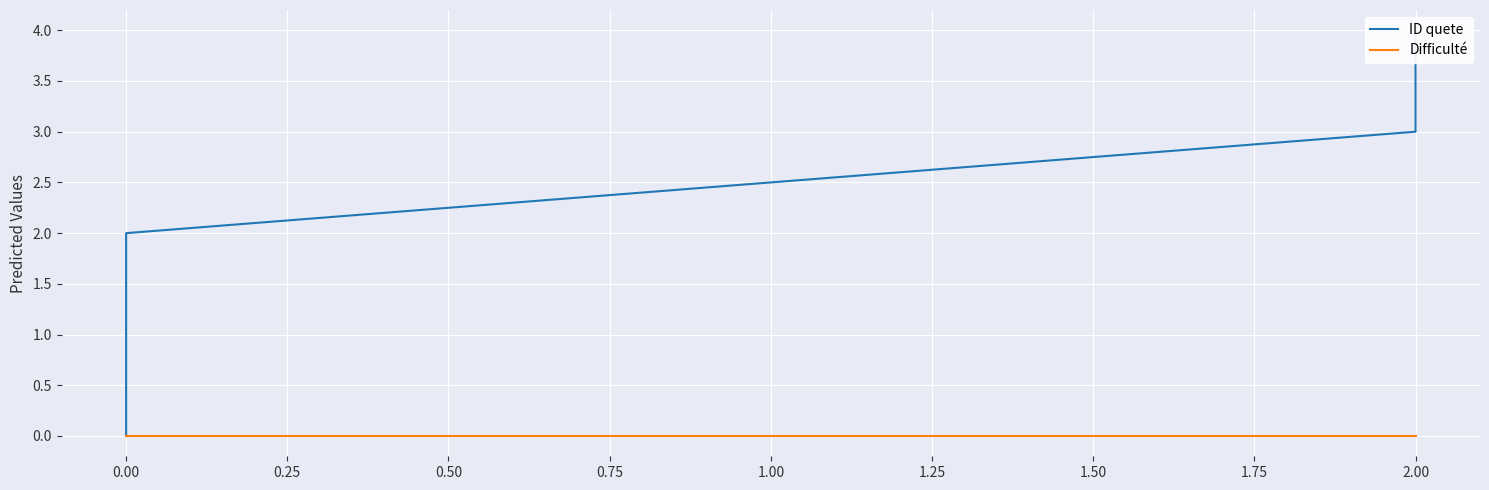

True or false: ID quete and Difficulté cross at least once.

False